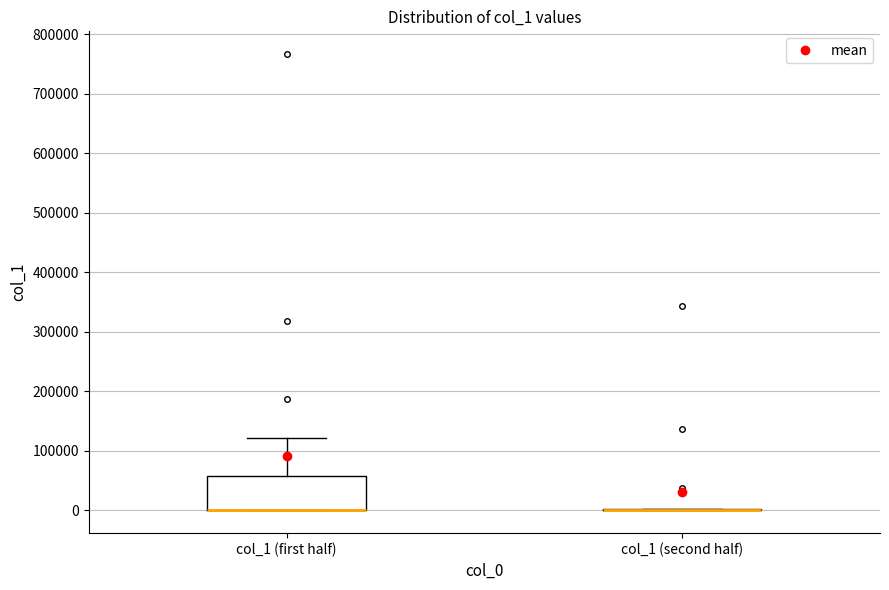

Where is the upper edge of the box for col_1 (first half) on the y-axis? The values are not printed on the chart, so give them approximately, as read against the axis.

60000